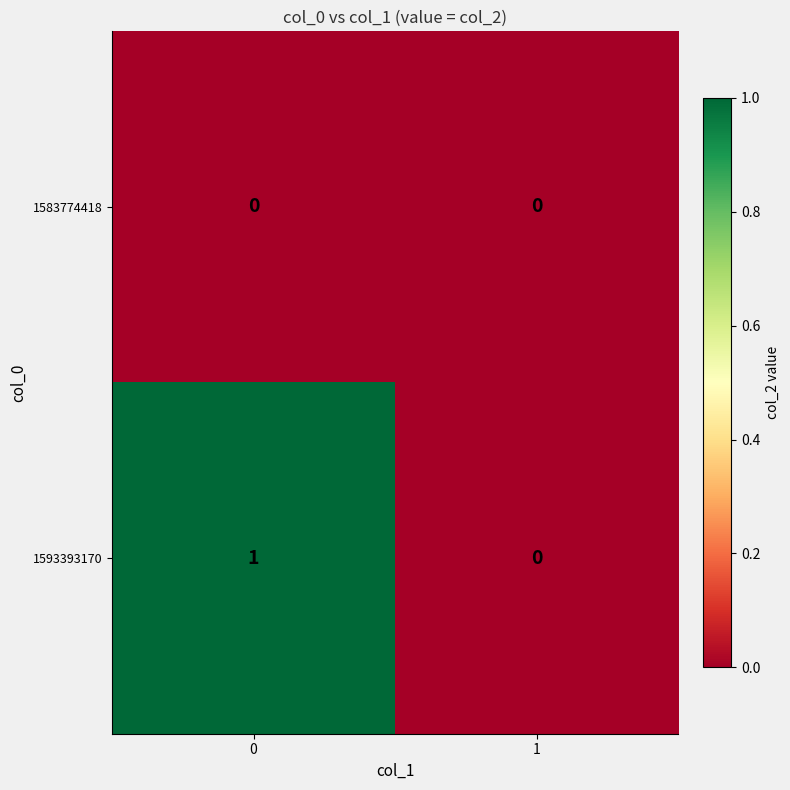

Reading left to right, transcribe all the data shown in this chart.

1583774418: 0=0	1=0
1593393170: 0=1	1=0